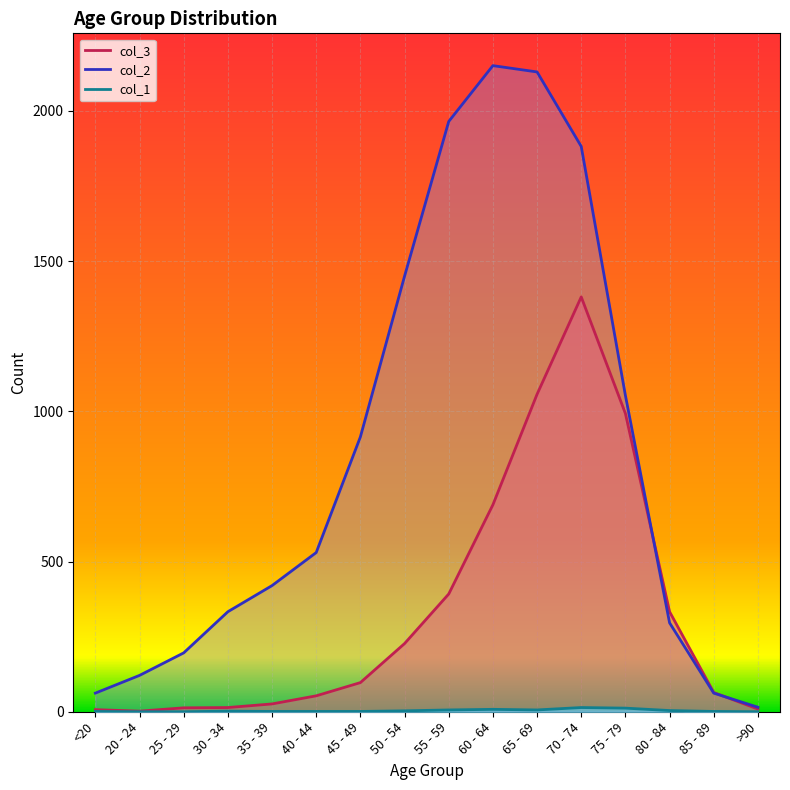

At which category does col_2 reach its first local peak?

60 - 64